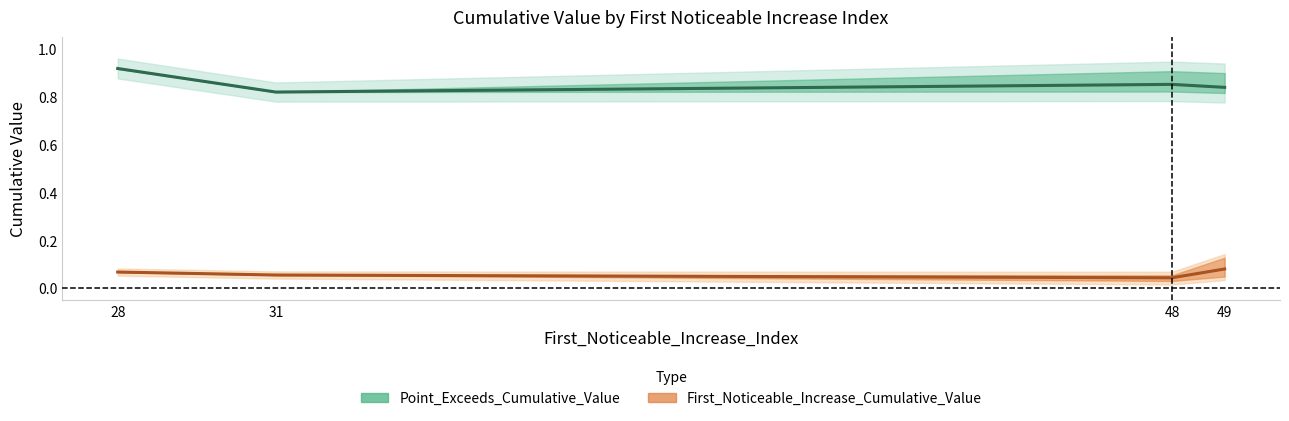

List the series in order of their overall mean, highest first.

Point_Exceeds_Cumulative_Value, First_Noticeable_Increase_Cumulative_Value